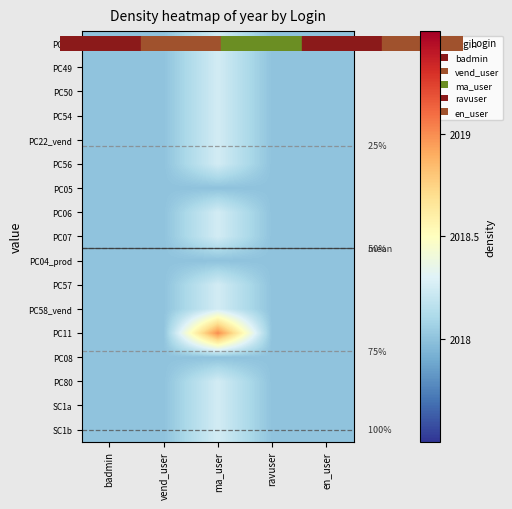

What is the approximate value of PC22_vend at en_user?

2018.0